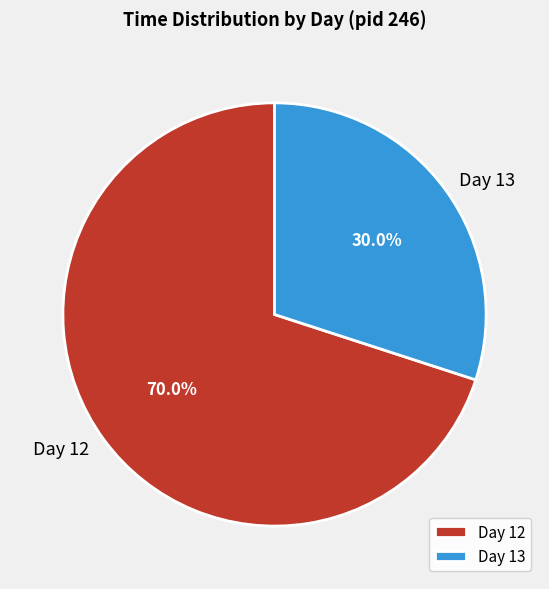

What portion of the pie excludes Day 13?

70.0%